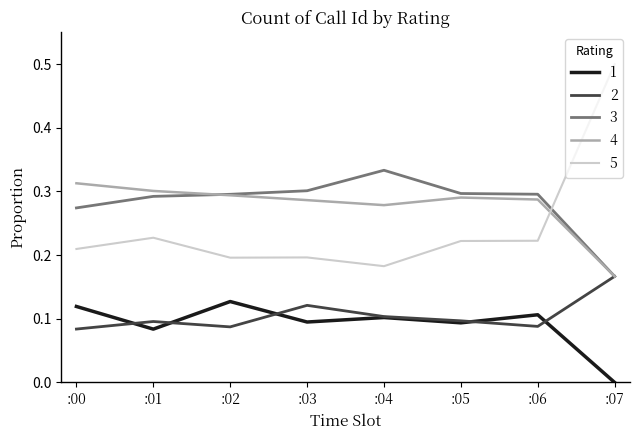

Is the value of 1 at :03 greater than the value of 5 at :04?

No